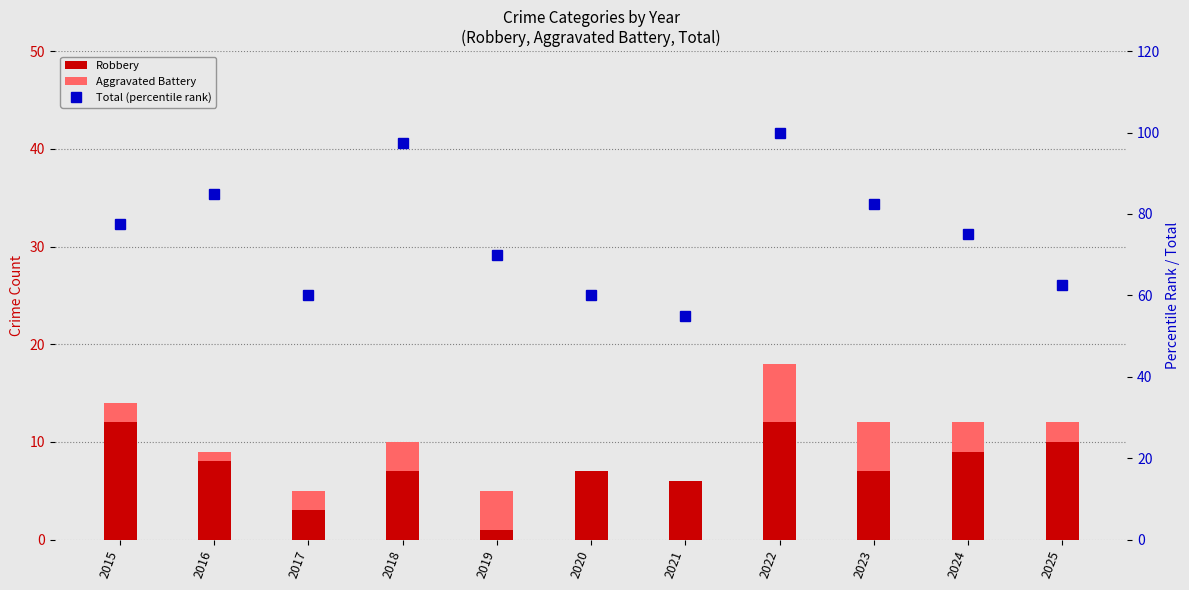

How many groups of bars are there?

11